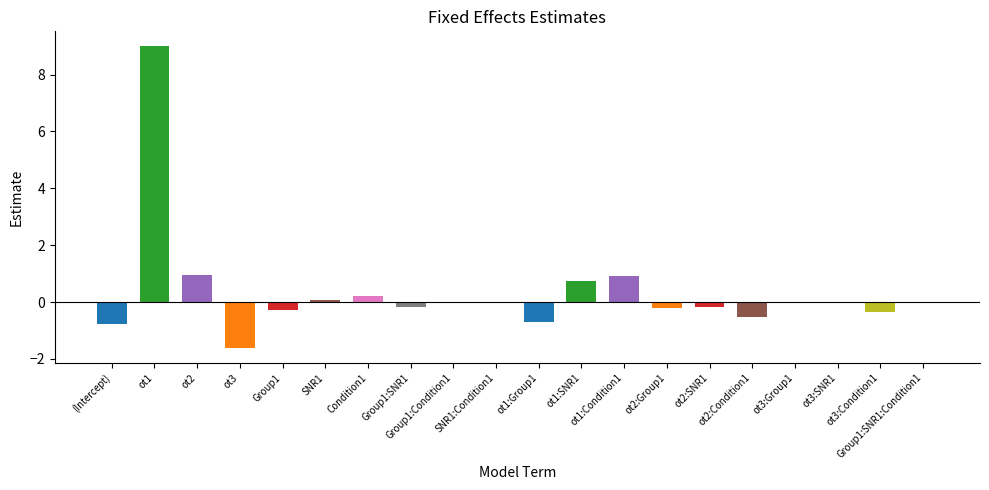

What is the maximum value shown in the chart?

9.0